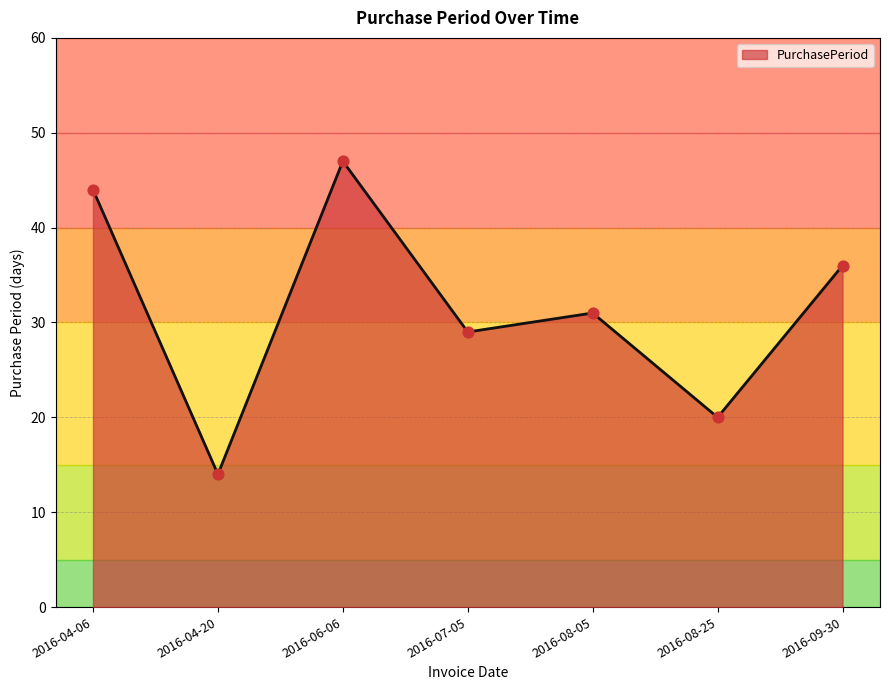

Between 2016-04-20 and 2016-08-05, which is larger?

2016-08-05